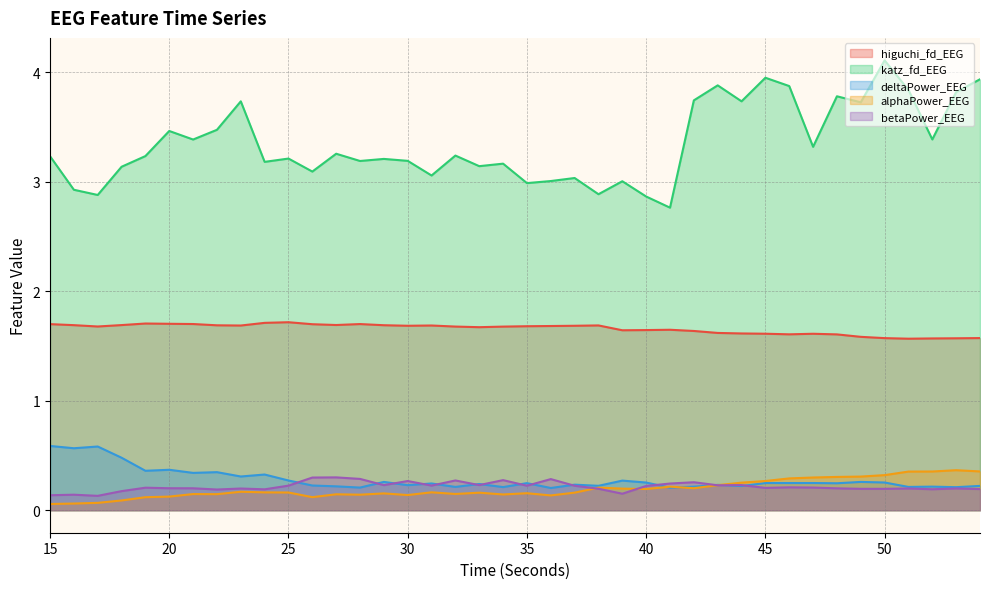

What is the difference between the maximum and second lowest values in the alphaPower_EEG series?

0.3